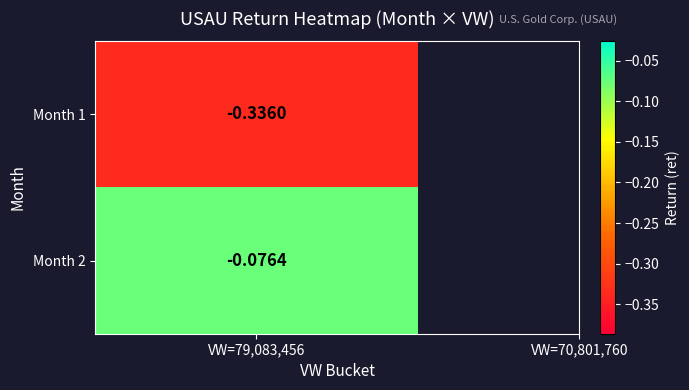

List the labels in order of value, largest first.

2, 1